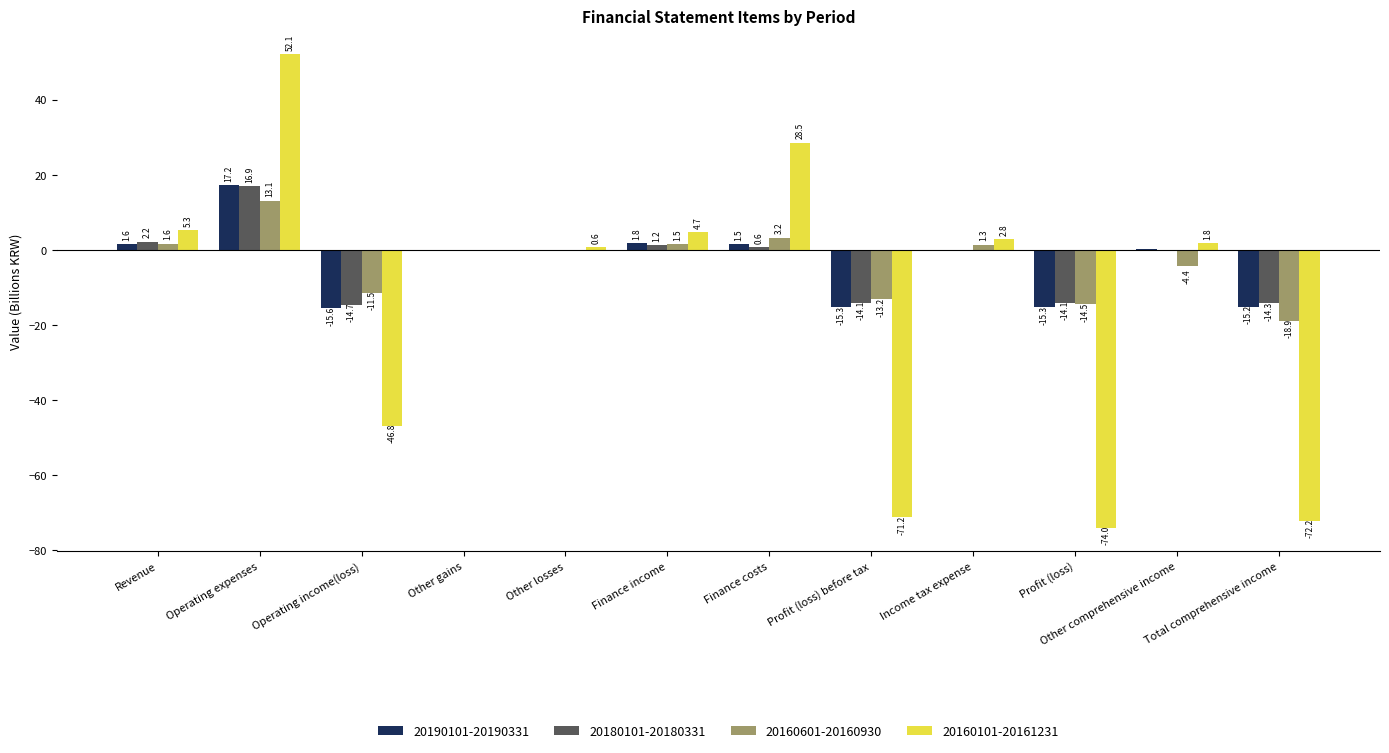

Which series has the largest range (max minus min)?

20160101-20161231